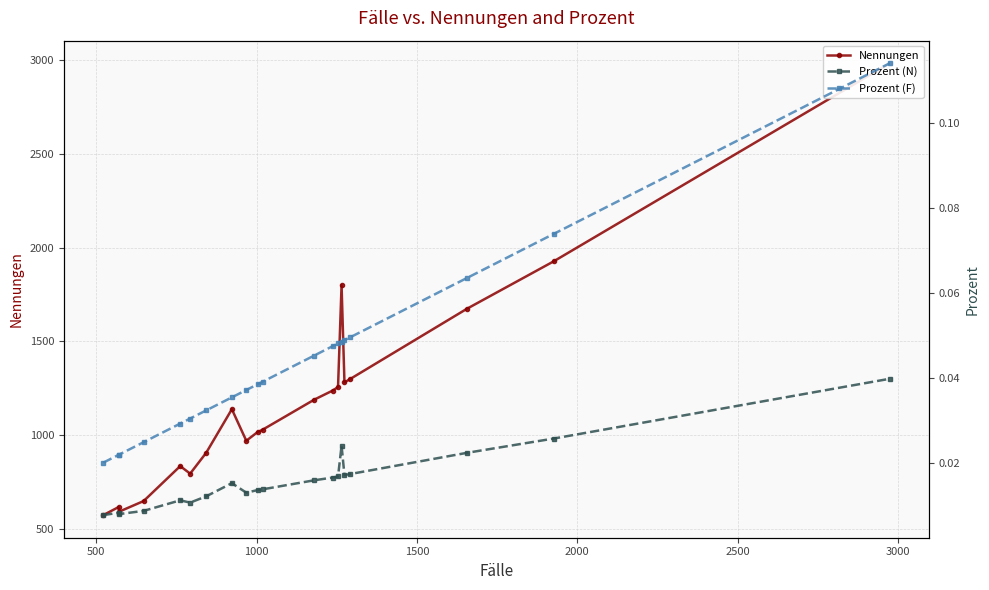

Rank the series by their maximum value, from lowest to highest.

Prozent (N), Prozent (F), Nennungen